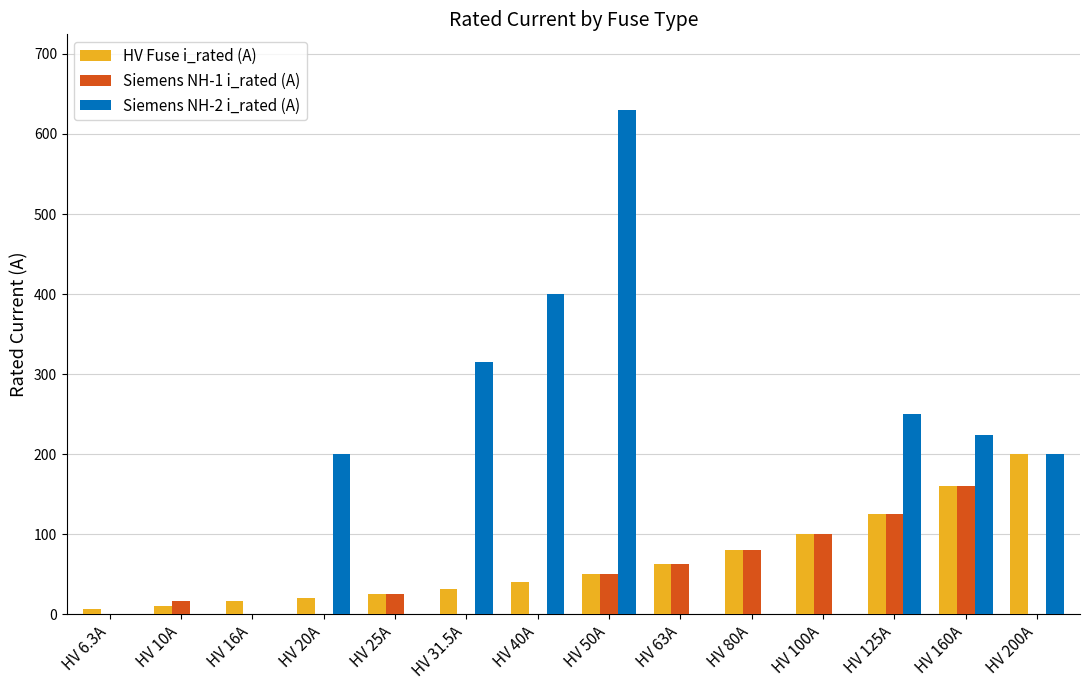

The HV Fuse i_rated (A) series shows 160.0 at HV 160A. True or false?

True